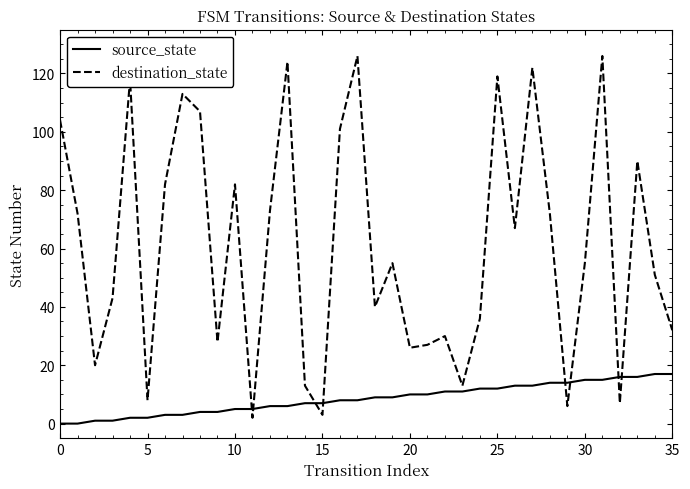

True or false: destination_state has more than 2 interior local peaks.

True